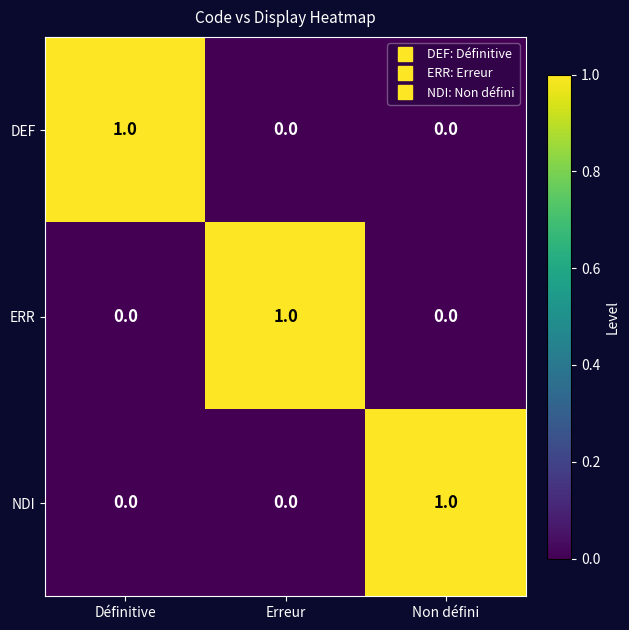

Reading left to right, list all the values displayed in this chart.

DEF: Définitive=1	Erreur=0	Non défini=0
ERR: Définitive=0	Erreur=1	Non défini=0
NDI: Définitive=0	Erreur=0	Non défini=1